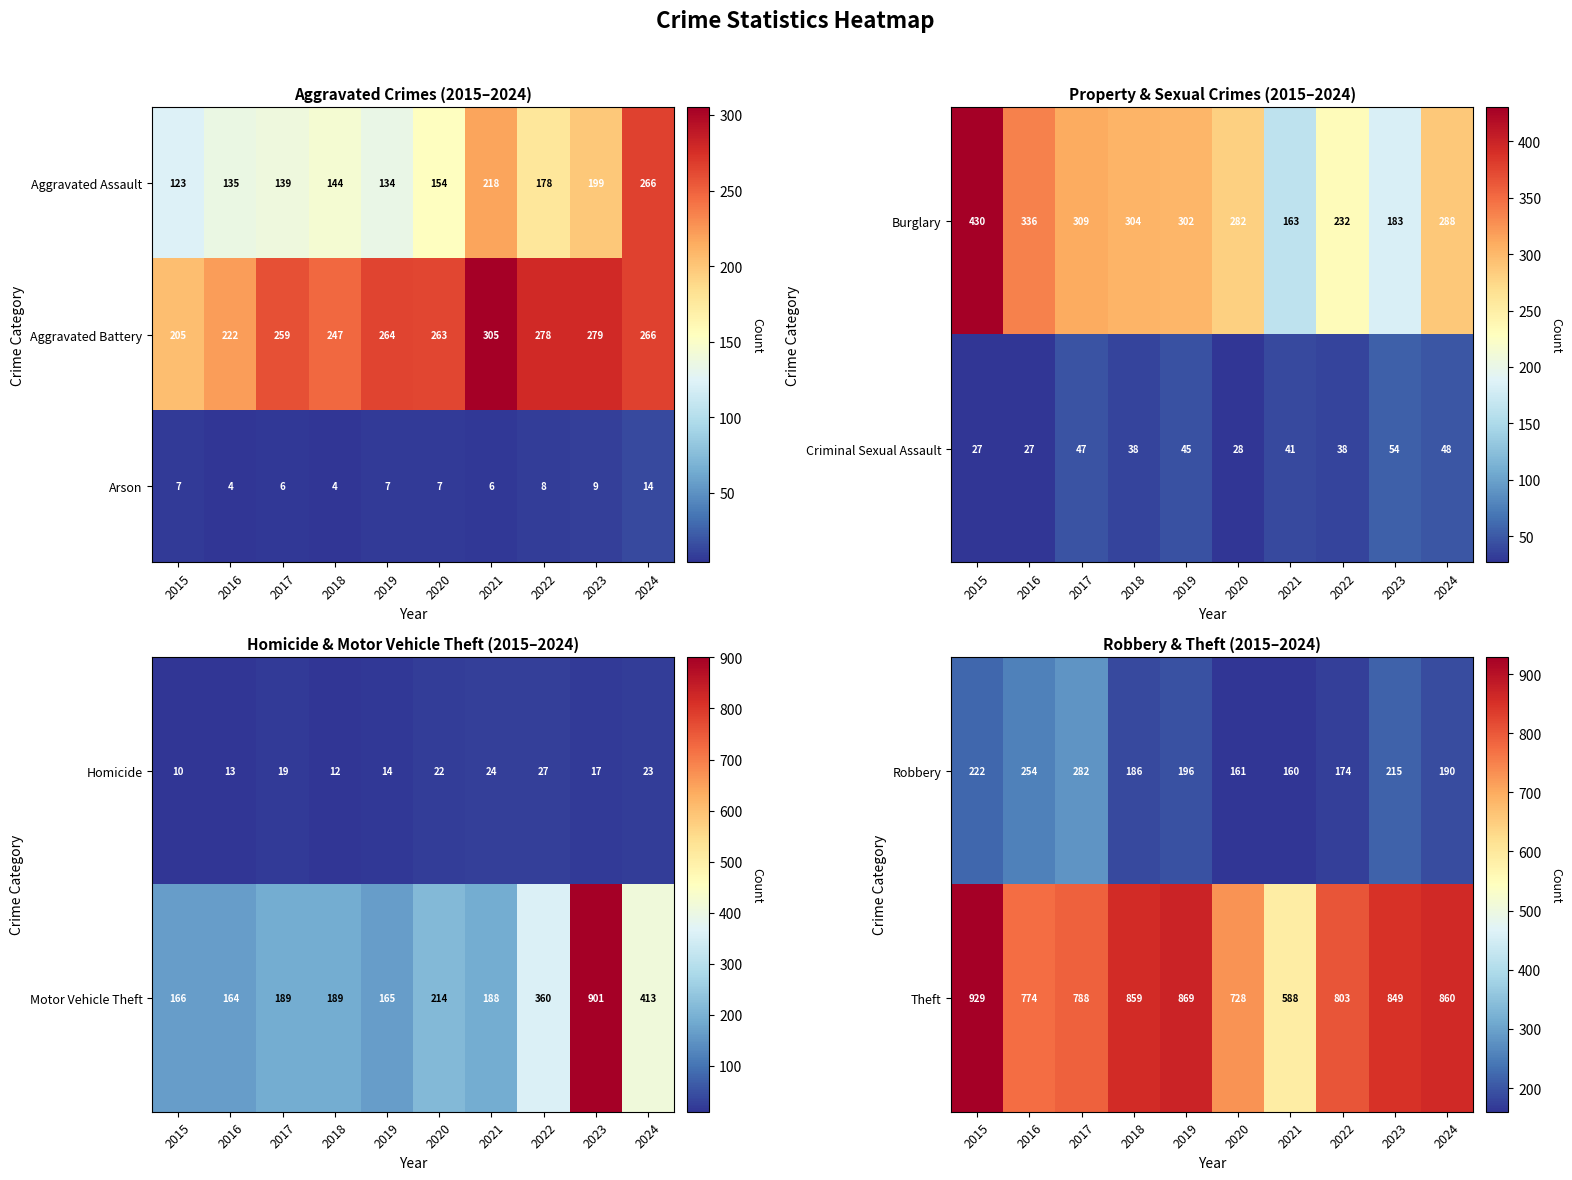

What is the greatest value displayed?

929